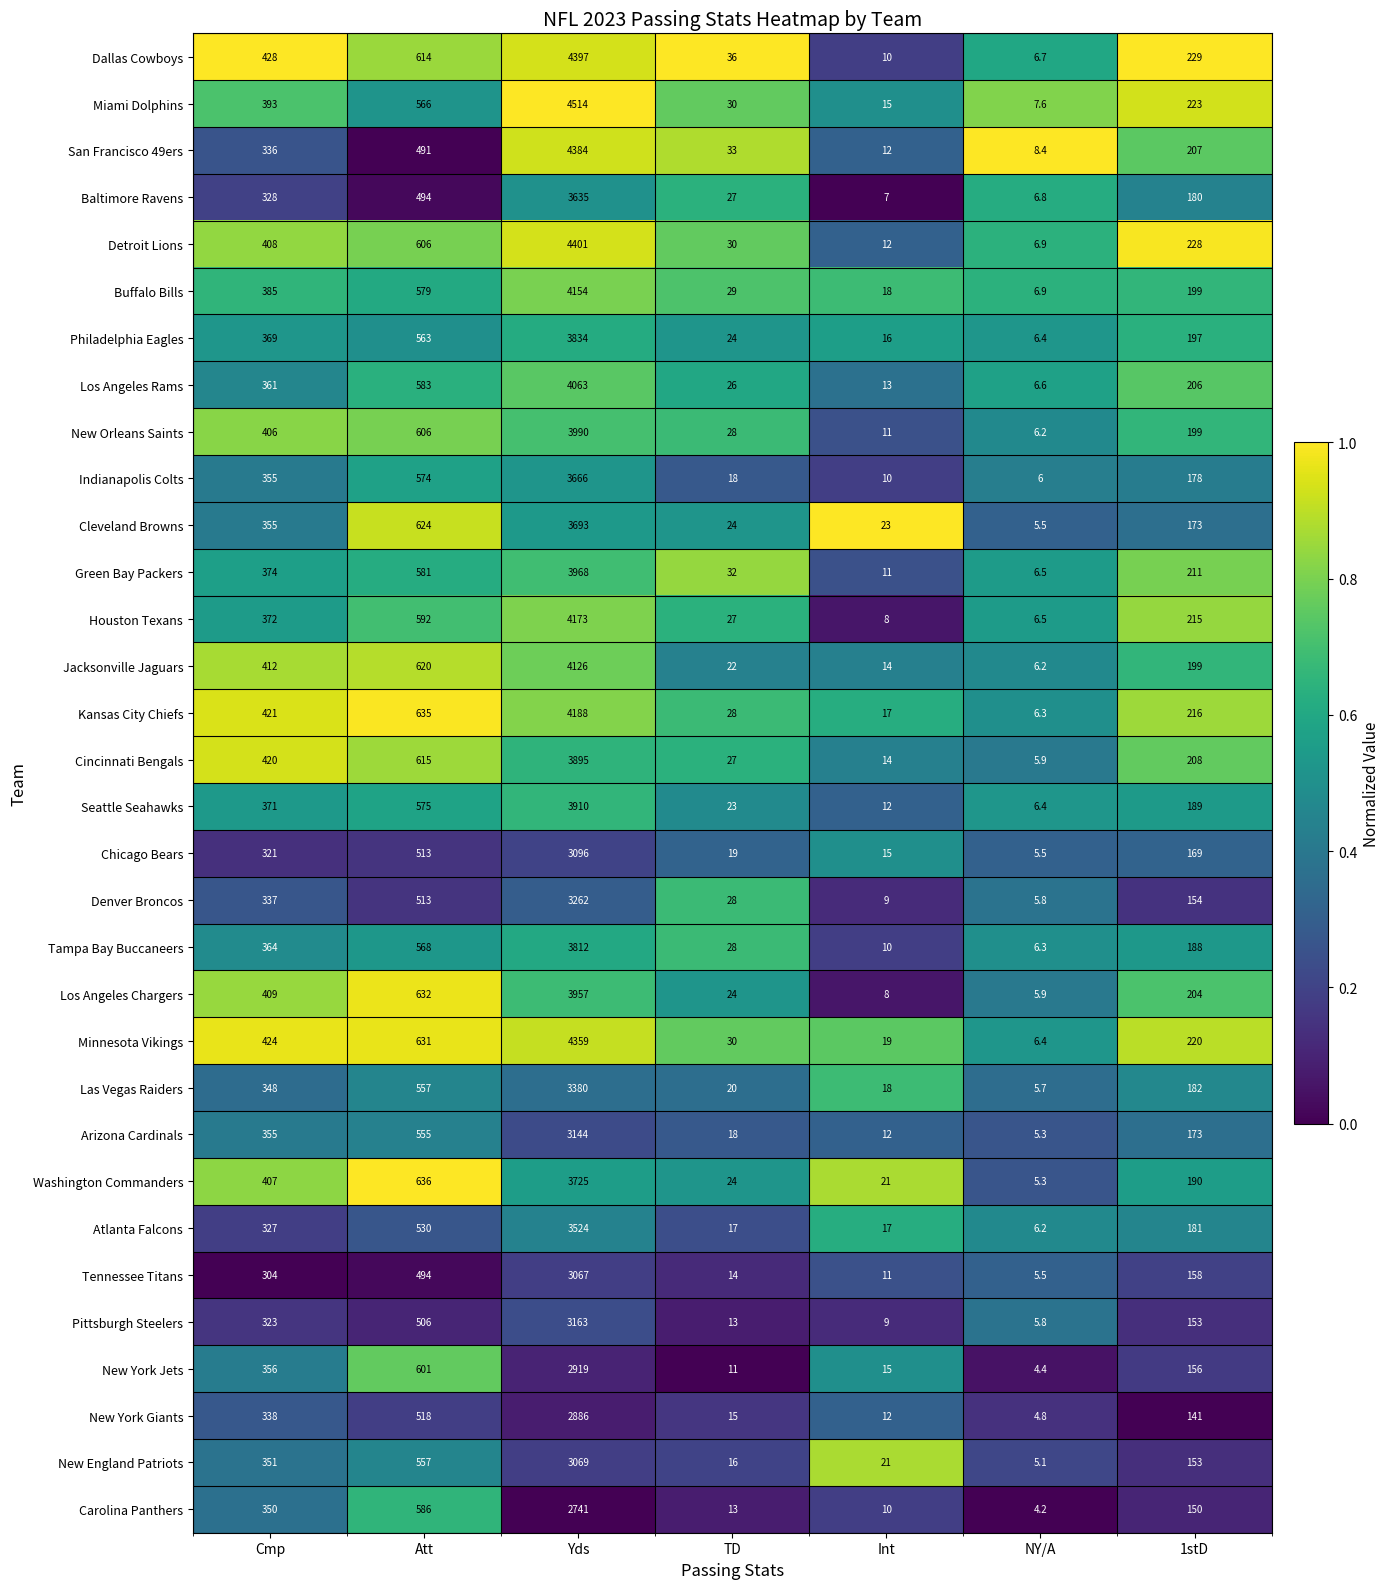

What is the total value across all series at 1stD?

6029.0